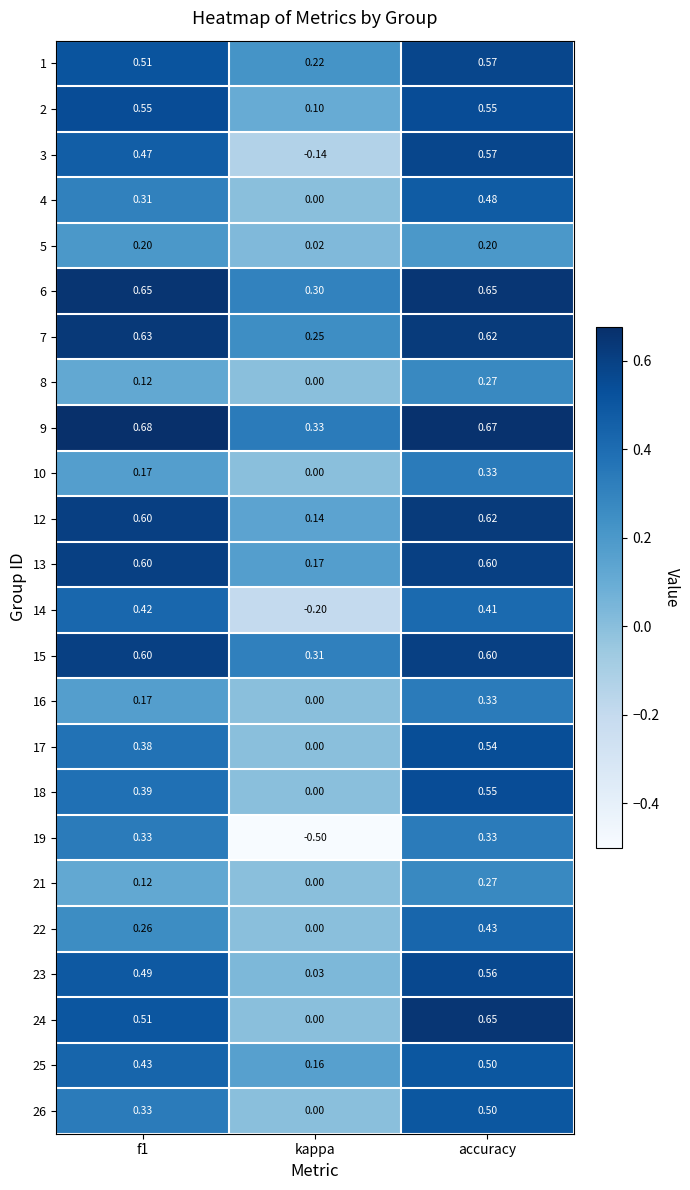

At which category is the sum across all series the highest?

accuracy